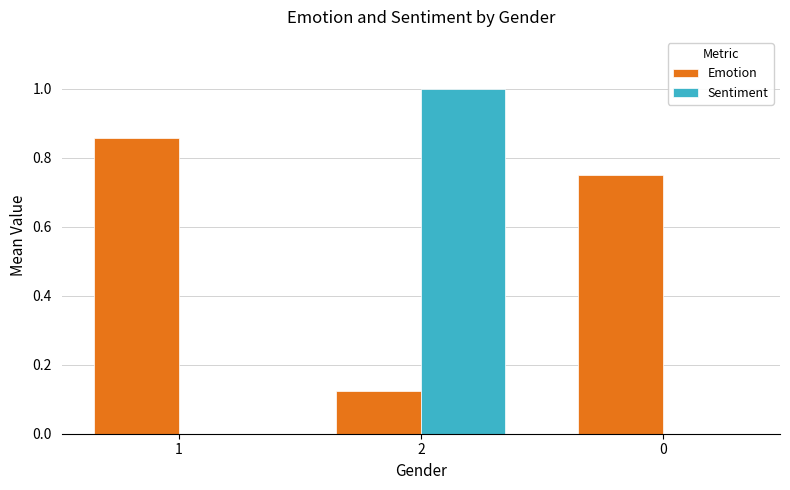

Are the bars grouped side by side (vs. stacked)?

Yes